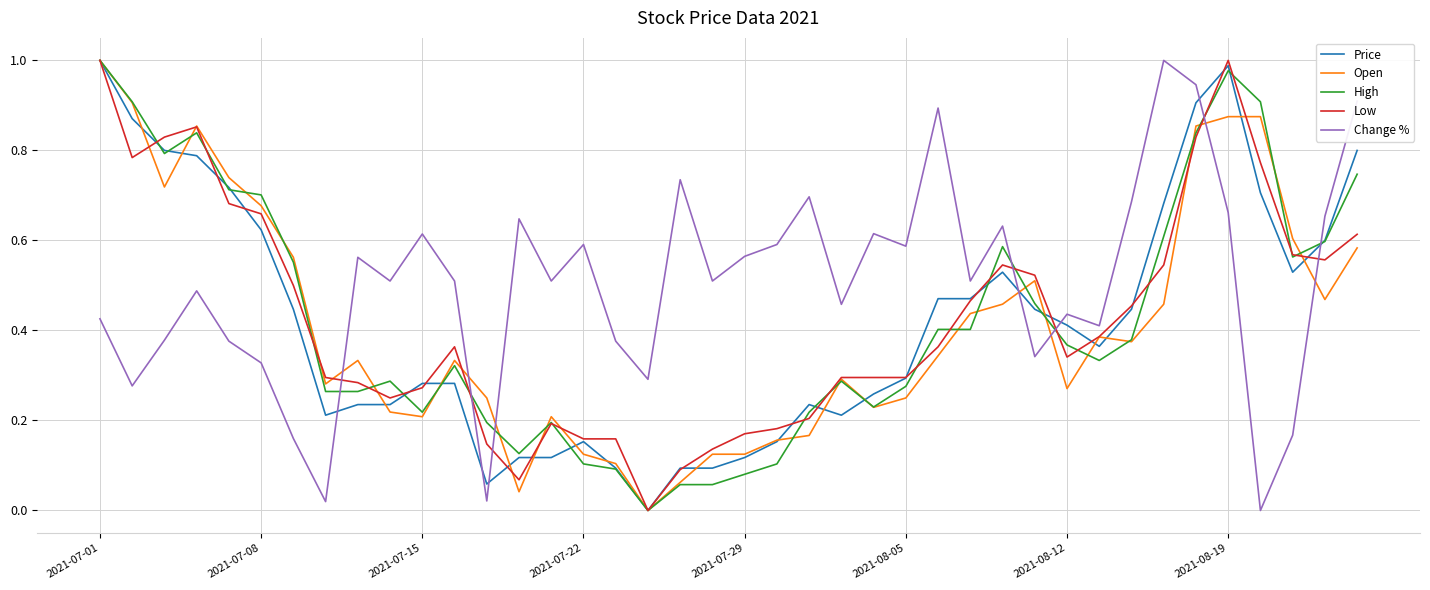

What is the sum of all Change % values?

20.1